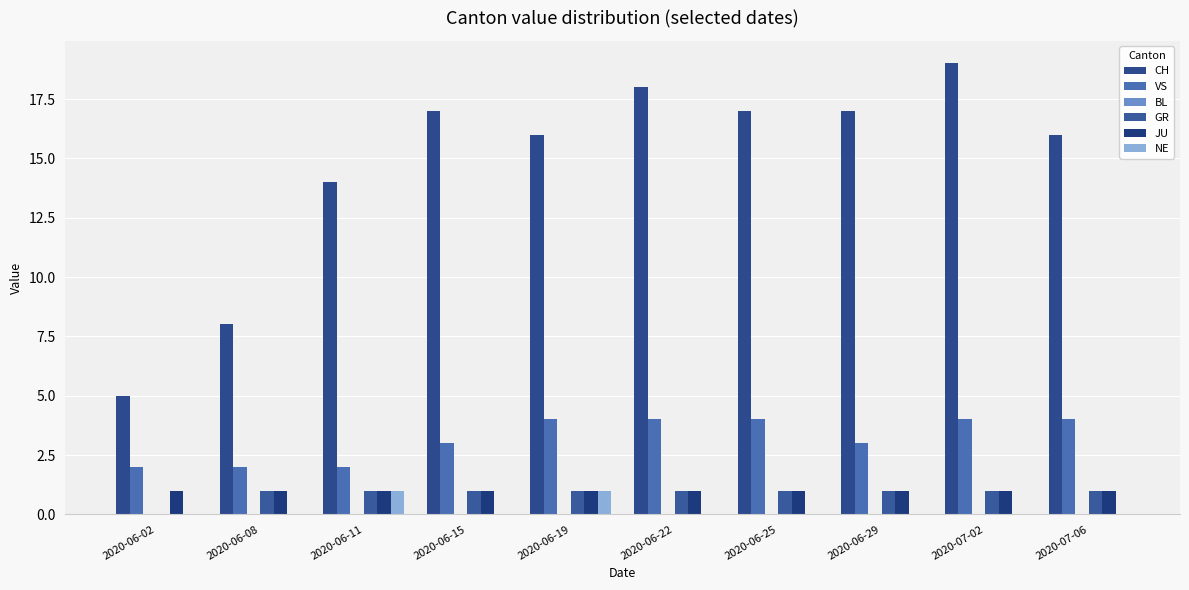

Reading left to right, what are all the values shown in this chart?

CH: 2020-06-02=5	2020-06-08=8	2020-06-11=14	2020-06-15=17	2020-06-19=16	2020-06-22=18	2020-06-25=17	2020-06-29=17	2020-07-02=19	2020-07-06=16
VS: 2020-06-02=2	2020-06-08=2	2020-06-11=2	2020-06-15=3	2020-06-19=4	2020-06-22=4	2020-06-25=4	2020-06-29=3	2020-07-02=4	2020-07-06=4
BL: 2020-06-02=0	2020-06-08=0	2020-06-11=0	2020-06-15=0	2020-06-19=0	2020-06-22=0	2020-06-25=0	2020-06-29=0	2020-07-02=0	2020-07-06=0
GR: 2020-06-02=0	2020-06-08=1	2020-06-11=1	2020-06-15=1	2020-06-19=1	2020-06-22=1	2020-06-25=1	2020-06-29=1	2020-07-02=1	2020-07-06=1
JU: 2020-06-02=1	2020-06-08=1	2020-06-11=1	2020-06-15=1	2020-06-19=1	2020-06-22=1	2020-06-25=1	2020-06-29=1	2020-07-02=1	2020-07-06=1
NE: 2020-06-02=0	2020-06-08=0	2020-06-11=1	2020-06-15=0	2020-06-19=1	2020-06-22=0	2020-06-25=0	2020-06-29=0	2020-07-02=0	2020-07-06=0